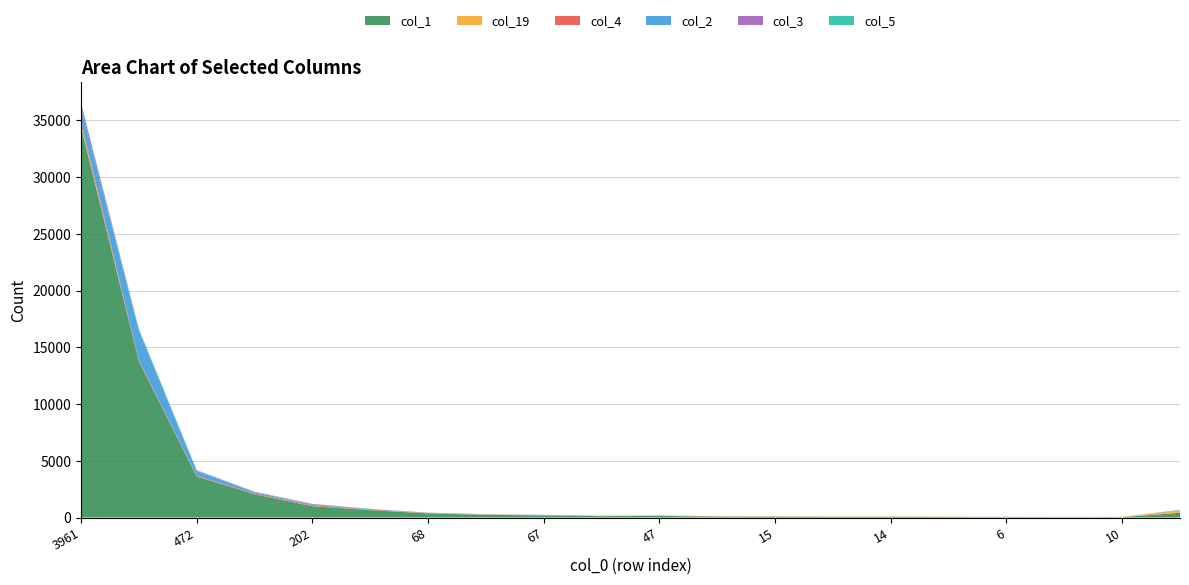

Reading right to left, transcribe all the data shown in this chart.

col_1: 423	27	30	30	44	66	62	79	81	143	120	185	241	363	654	1001	2049	3609	13759	34436
col_19: 184	31	21	25	26	20	22	18	19	33	28	23	10	20	11	17	6	10	16	224
col_4: 32	0	1	2	1	1	1	3	6	7	8	13	14	19	33	76	66	59	109	273
col_2: 7	0	1	3	0	2	3	2	4	4	5	9	12	15	38	65	102	425	2583	1119
col_3: 19	1	0	2	1	0	1	0	1	1	3	3	6	10	16	34	34	42	51	398
col_5: 8	2	1	0	2	0	0	0	0	1	2	4	4	7	12	15	18	33	110	111